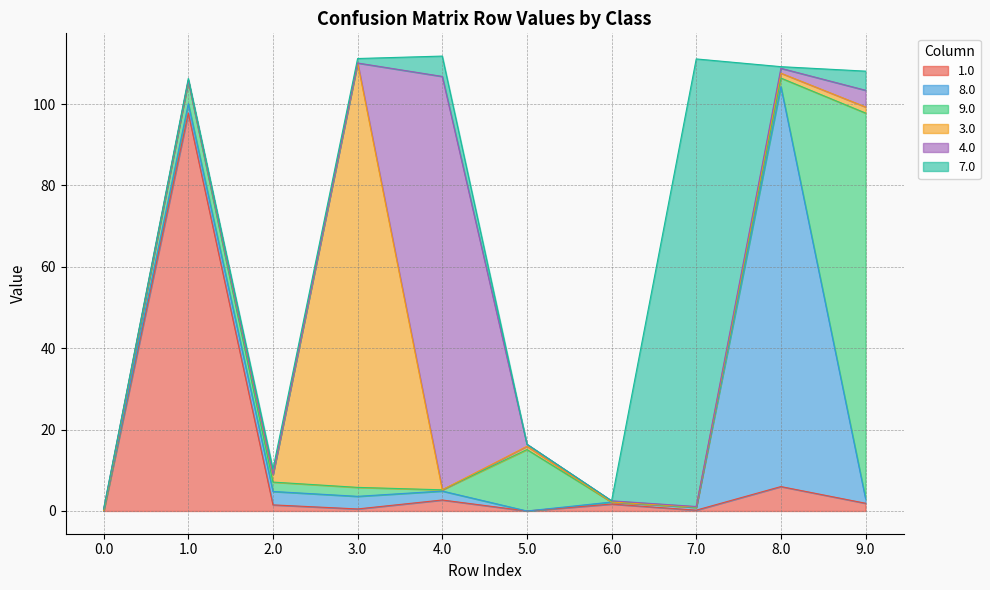

What is the label of the 6th point from the right?

4.0